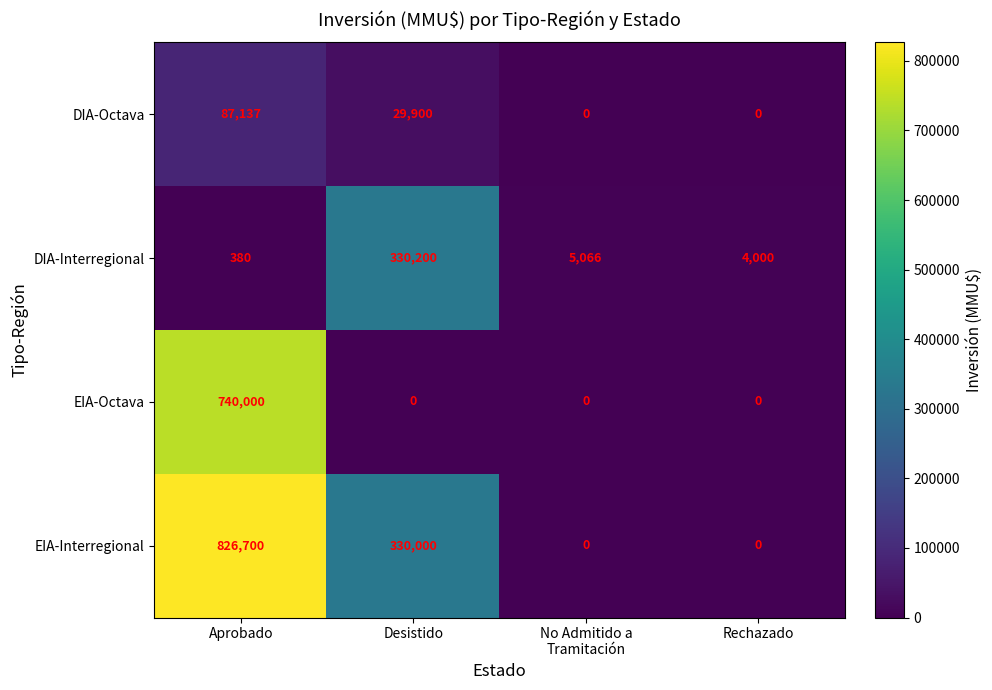

What is the difference between the second highest and minimum values in the DIA-Interregional series?

4686